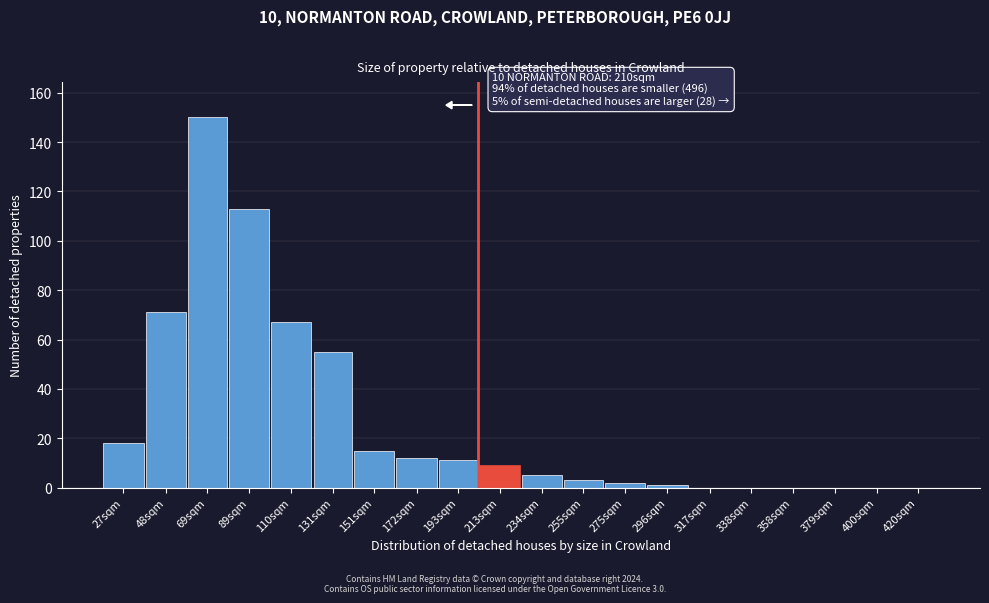

Reading right to left, extract all data points from this chart.

420sqm=0	400sqm=0	379sqm=0	358sqm=0	338sqm=0	317sqm=0	296sqm=1	275sqm=2	255sqm=3	234sqm=5	213sqm=9	193sqm=11	172sqm=12	151sqm=15	131sqm=55	110sqm=67	89sqm=113	69sqm=150	48sqm=71	27sqm=18